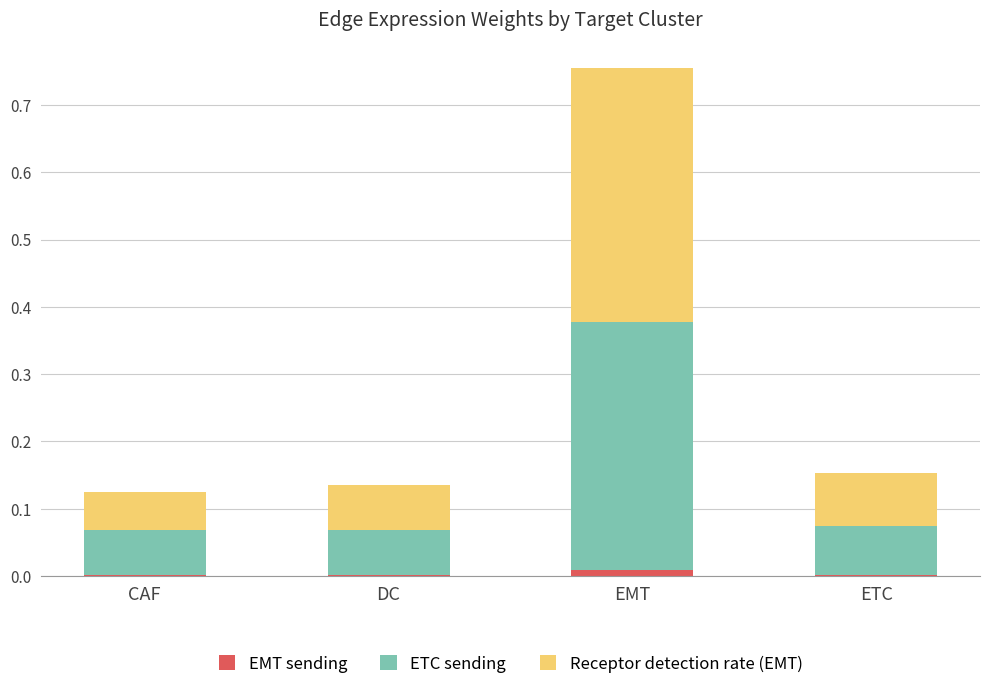

The EMT sending series shows 0.0 at CAF. True or false?

True